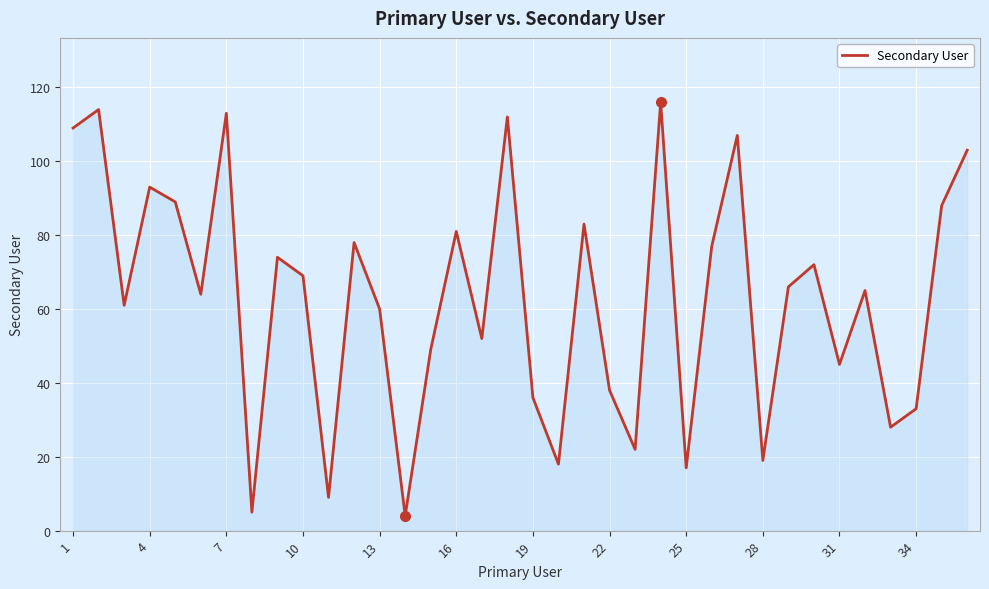

What is the greatest value displayed?

116